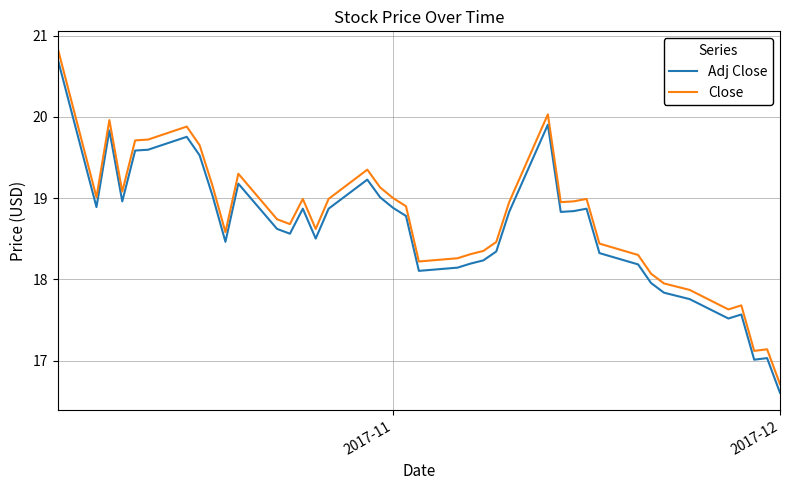

What is the highest value of the Adj Close series?

20.7